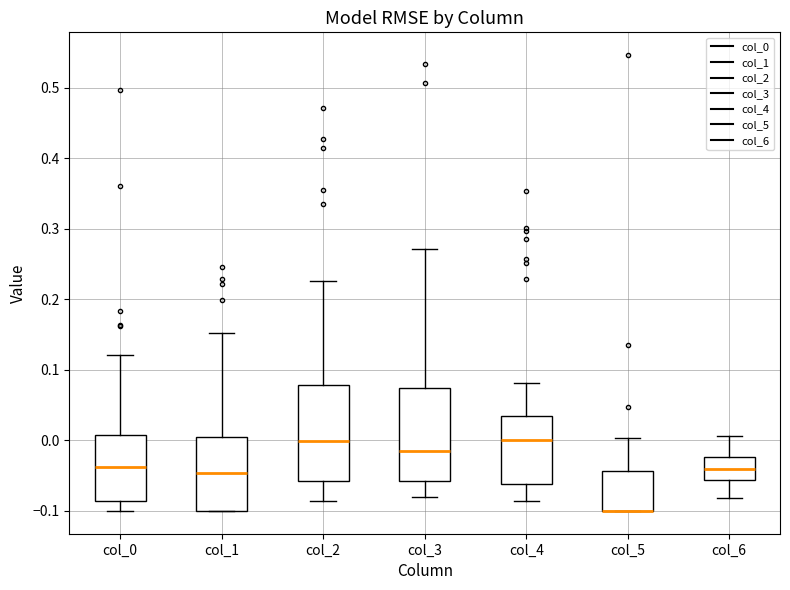

Reading left to right, read every box against the y-axis: the position of its median line, the range the box covers, and the ends of its whiskers. The values are not printed on the chart, so give them approximately, as read against the axis.

col_0: median -0.04, box -0.09 to 0.01, whiskers -0.10 to 0.12
col_1: median -0.05, box -0.10 to 0.00, whiskers -0.10 to 0.15
col_2: median 0.00, box -0.06 to 0.08, whiskers -0.09 to 0.23
col_3: median -0.01, box -0.06 to 0.07, whiskers -0.08 to 0.27
col_4: median 0.00, box -0.06 to 0.04, whiskers -0.09 to 0.08
col_5: median -0.10 (drawn on the box's lower edge), box -0.10 to -0.04, whiskers -0.10 to 0.00
col_6: median -0.04, box -0.06 to -0.02, whiskers -0.08 to 0.01